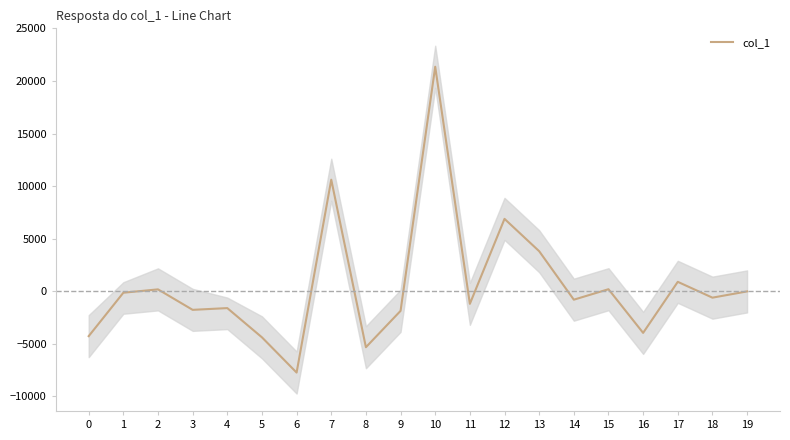

True or false: the data shows -25.9 at 19.

True